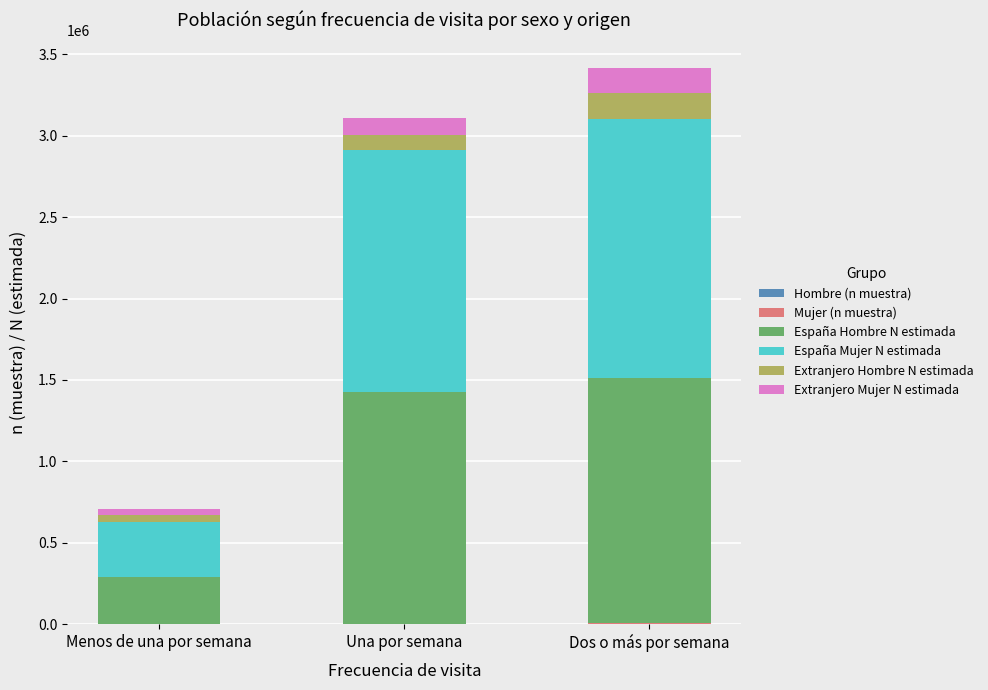

What is the difference between the Hombre (n muestra) values at Dos o más por semana and Menos de una por semana?

1235